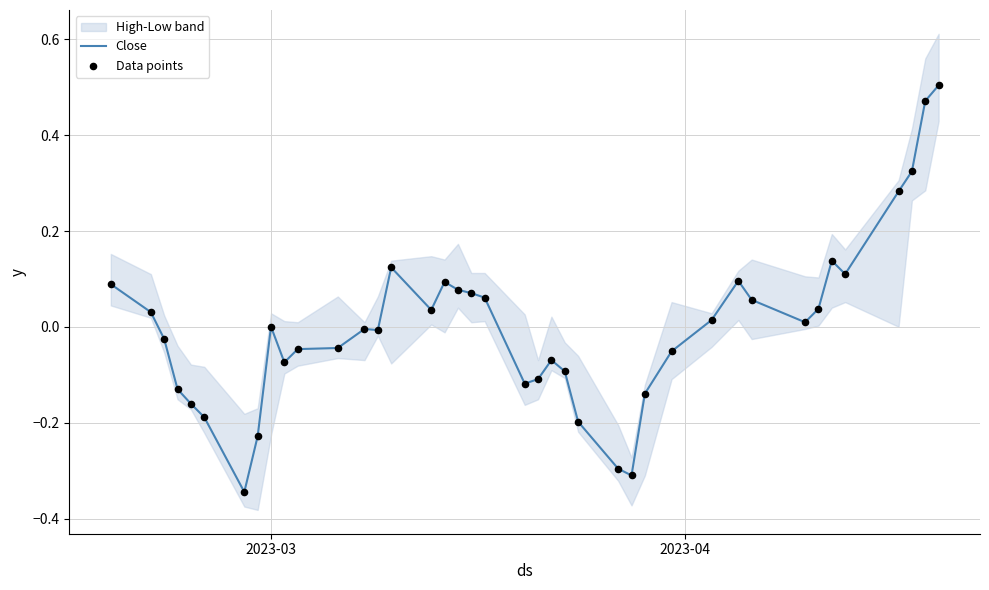

Is the value of Close at 8 greater than the value of Data points at 18?

No